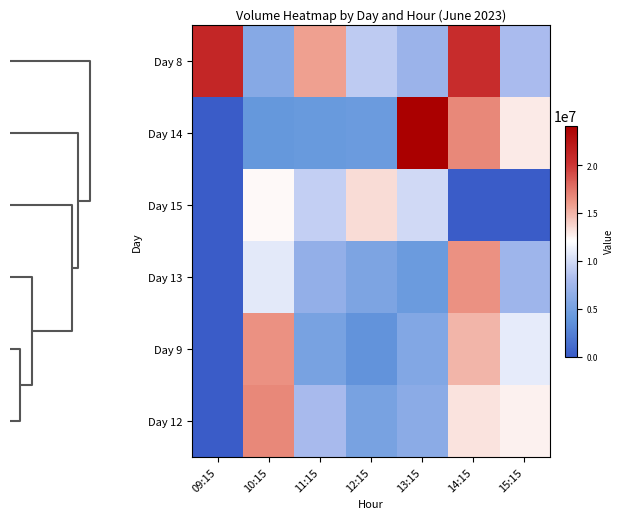

How many data points does each series have?

7